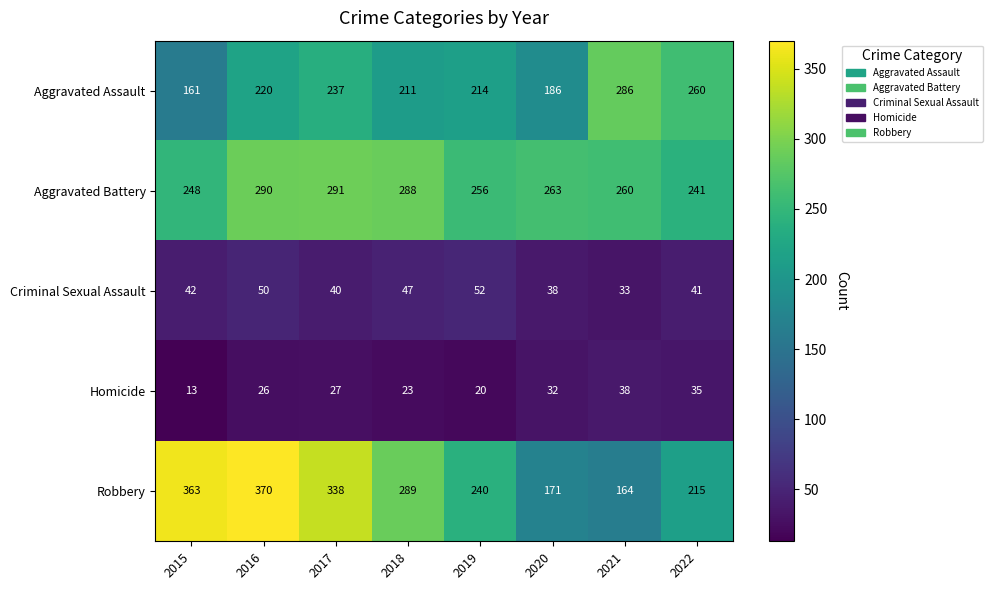

At which label does Robbery first exceed 289?

2015